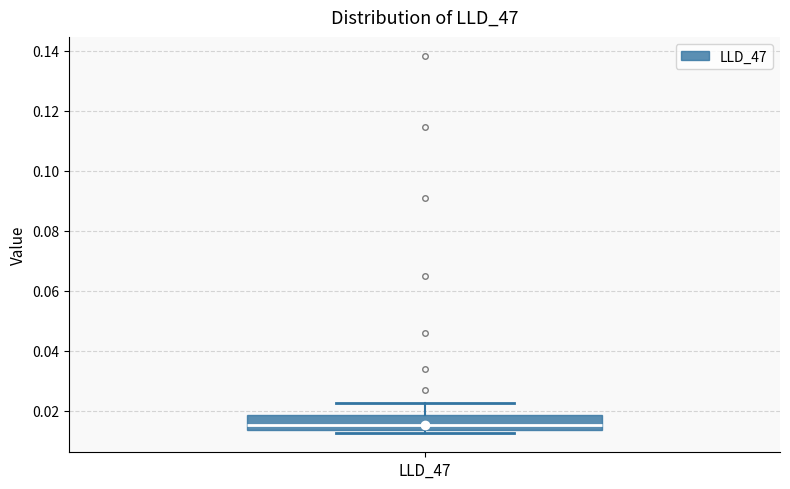

Read this box plot against the y-axis: the position of the median line, the range covered by the box, and the ends of both whiskers. The values are not printed on the chart, so give them approximately, as read against the axis.

median 0.016, box 0.014 to 0.018, whiskers 0.012 to 0.022